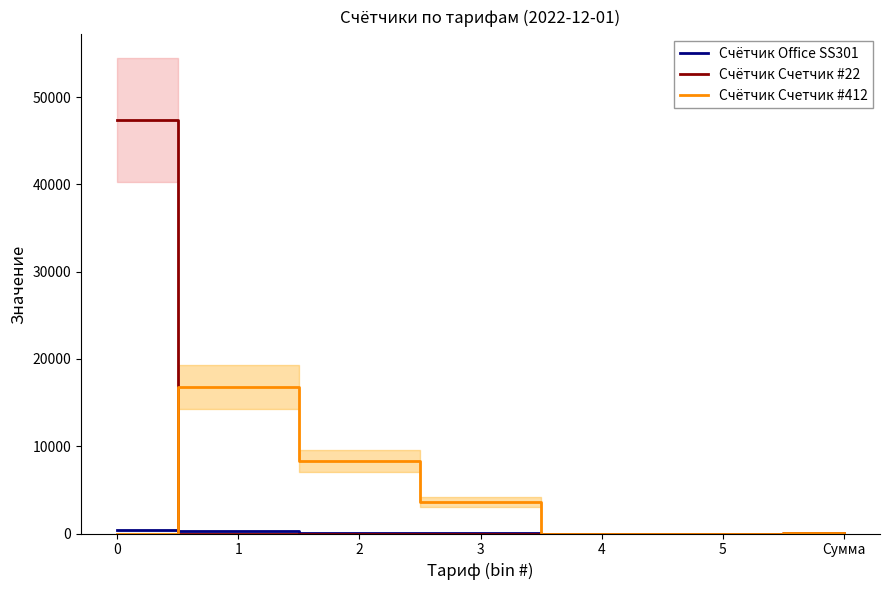

How many values in Счётчик Счетчик #22 are above zero?

2